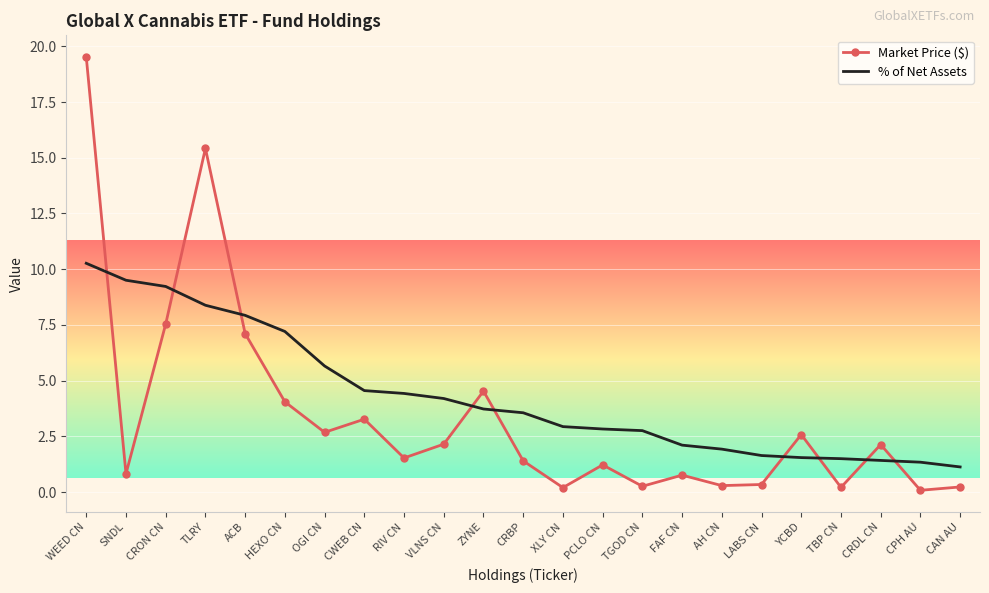

What position from the left is HEXO CN?

6